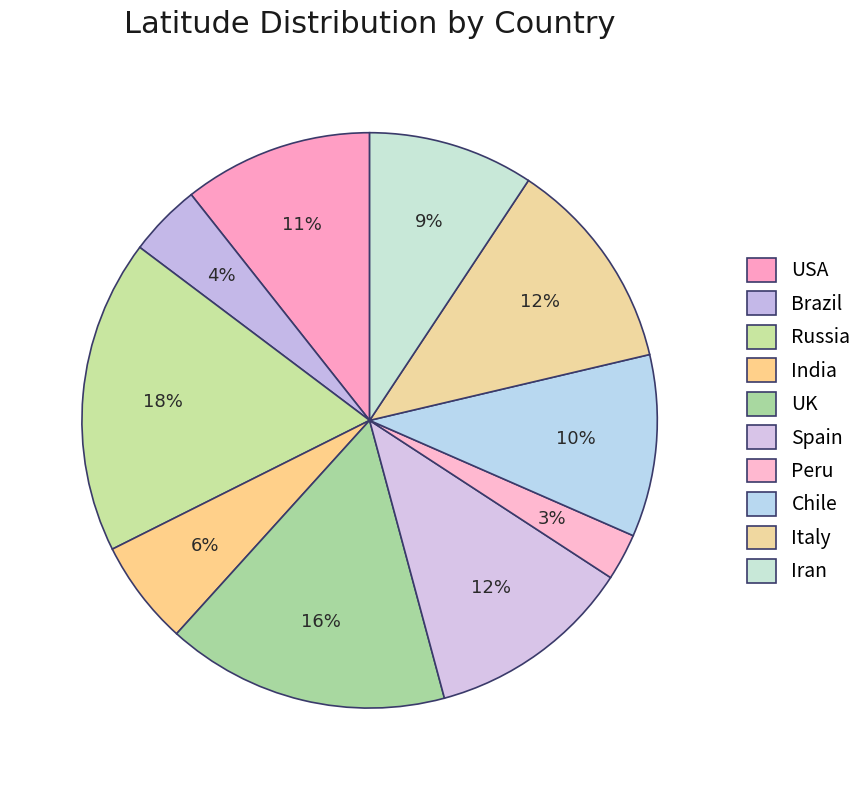

How many segments does this pie chart have?

10